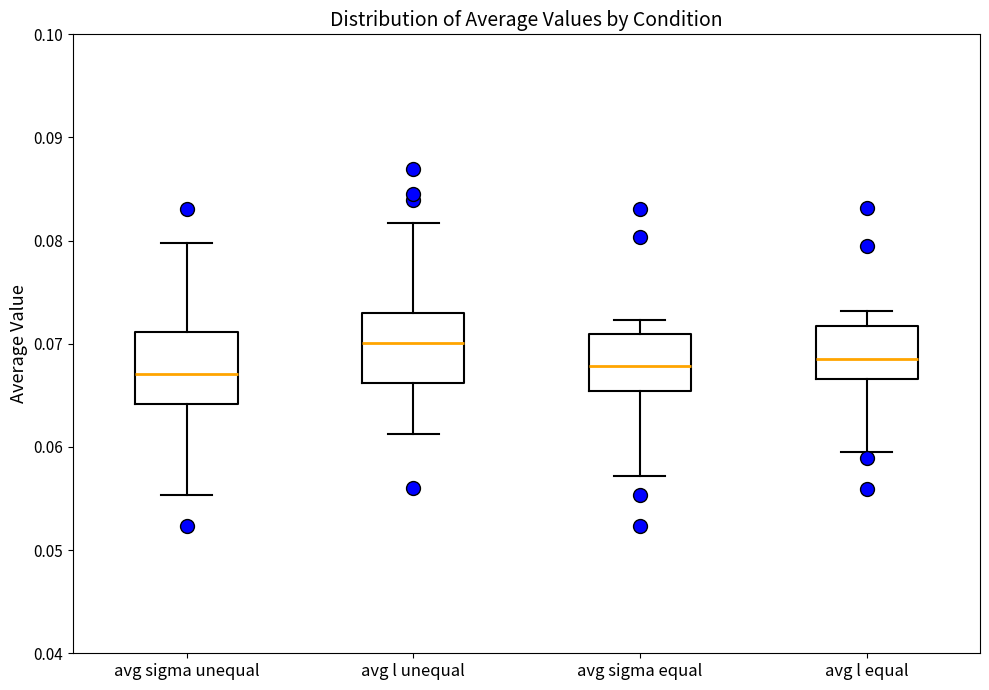

Which box has the highest median line?

avg l unequal